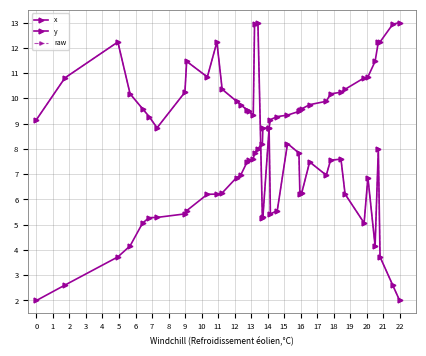

Reading left to right, transcribe all the data shown in this chart.

x: 9.2	10.8	12.2	10.2	9.6	9.3	8.8	10.2	11.5	10.8	12.2	10.4	9.9	9.7	9.5	9.5	9.3	12.9	13.0	5.3	5.3	8.8	5.4	5.6	8.2	7.8	6.2	6.3	7.5	7.0	7.6	7.6	6.2	5.1	6.9	4.2	8.0	3.7	2.6	2.0
y: 2.0	2.6	3.7	4.2	5.1	5.3	5.3	5.4	5.6	6.2	6.2	6.3	6.9	7.0	7.5	7.6	7.6	7.8	8.0	8.2	8.8	8.8	9.2	9.3	9.3	9.5	9.5	9.6	9.7	9.9	10.2	10.2	10.4	10.8	10.8	11.5	12.2	12.2	12.9	13.0
raw: 9.2	10.8	12.2	10.2	9.6	9.3	8.8	10.2	11.5	10.8	12.2	10.4	9.9	9.7	9.5	9.5	9.3	12.9	13.0	5.3	5.3	8.8	5.4	5.6	8.2	7.8	6.2	6.3	7.5	7.0	7.6	7.6	6.2	5.1	6.9	4.2	8.0	3.7	2.6	2.0